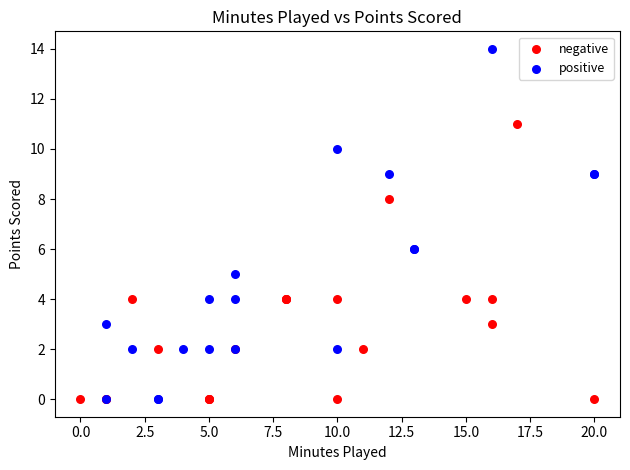

Which series contains the highest Y value?

positive